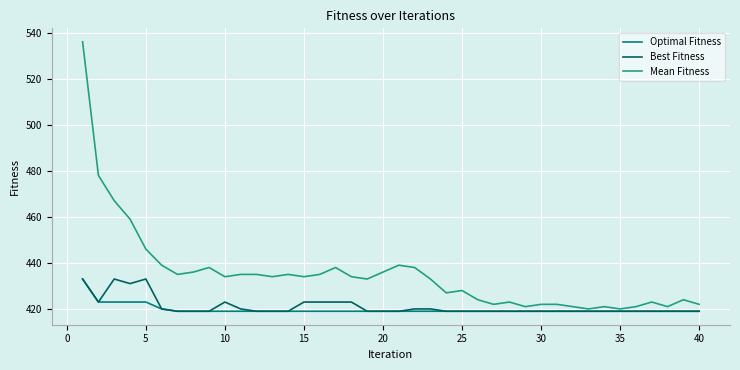

Which series has the largest total across all categories?

Mean Fitness